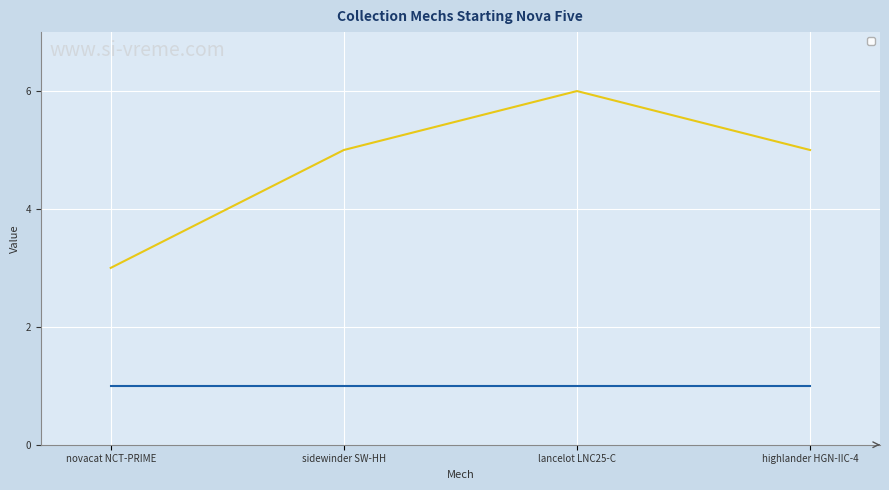

How many lines are shown in the chart?

1